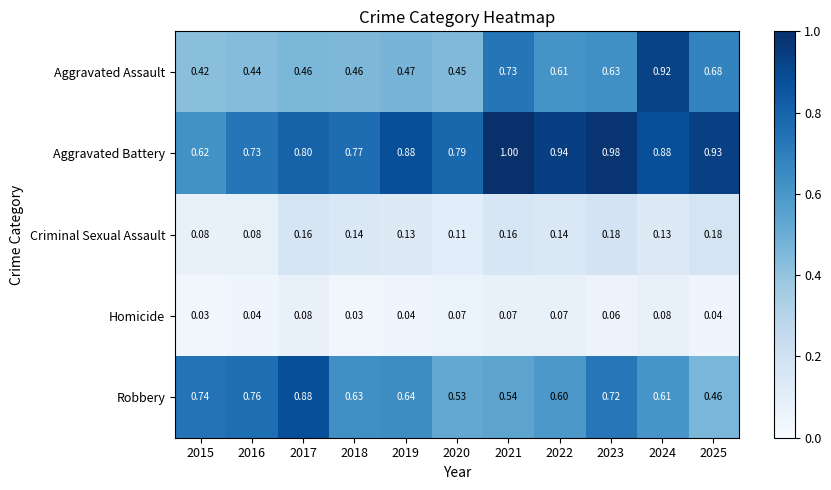

Which series has the largest range (max minus min)?

Aggravated Assault